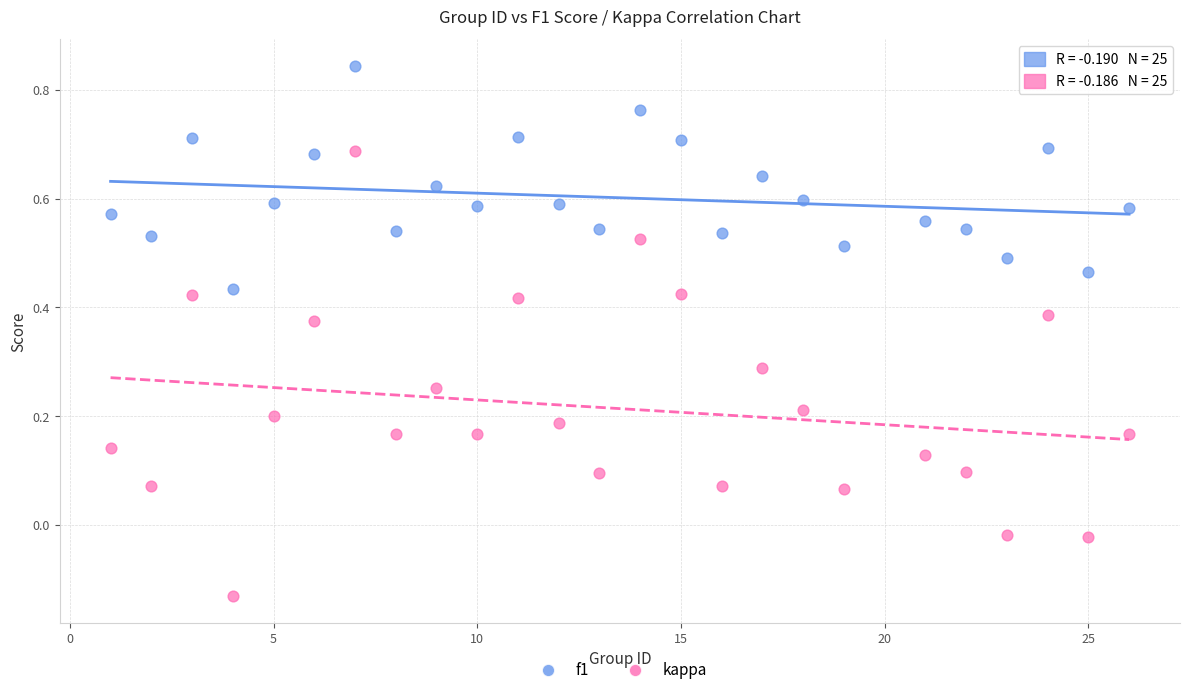

Which series has the widest spread of Y values?

kappa